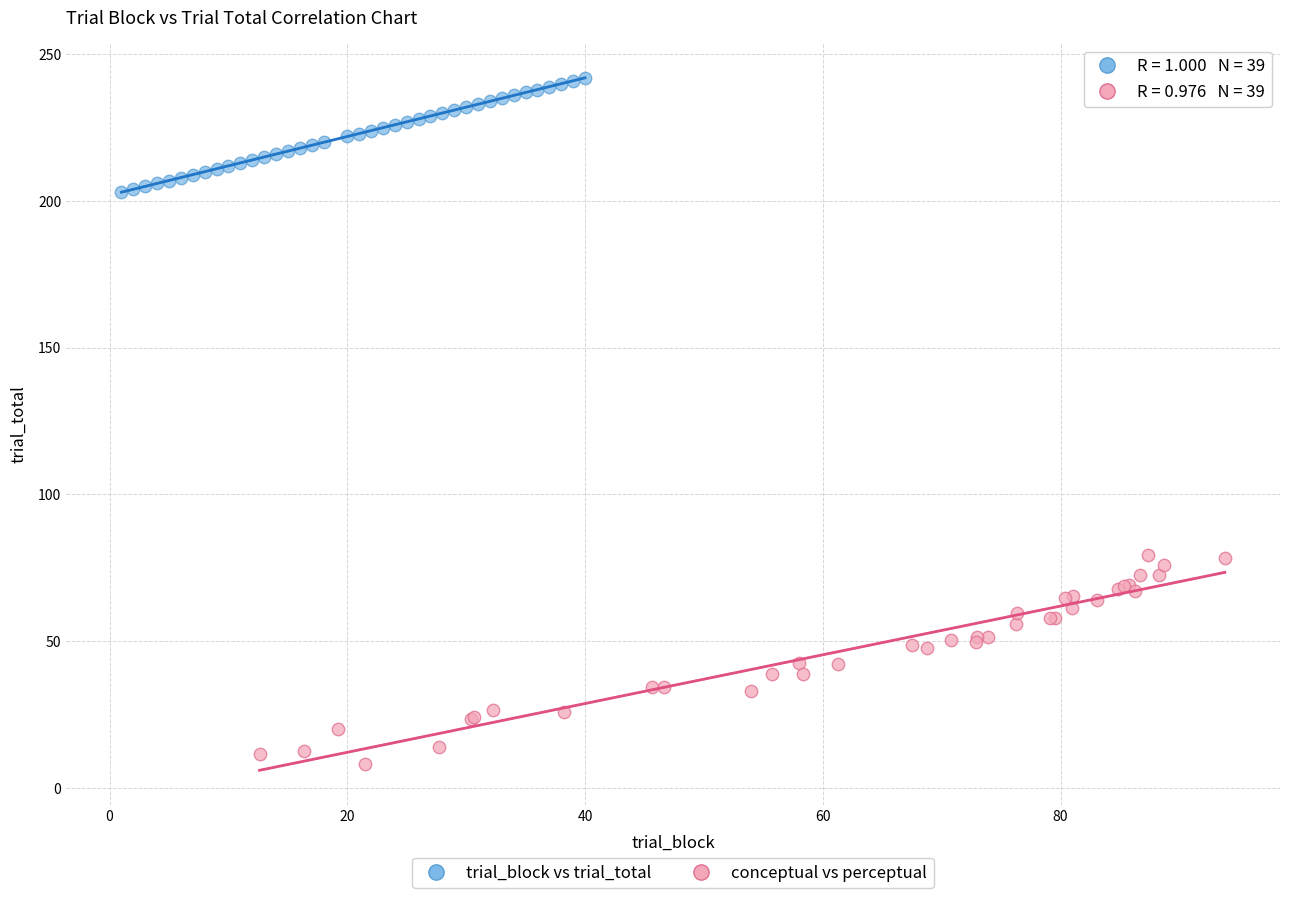

What are all the series names shown in the legend?

trial_block vs trial_total, conceptual vs perceptual